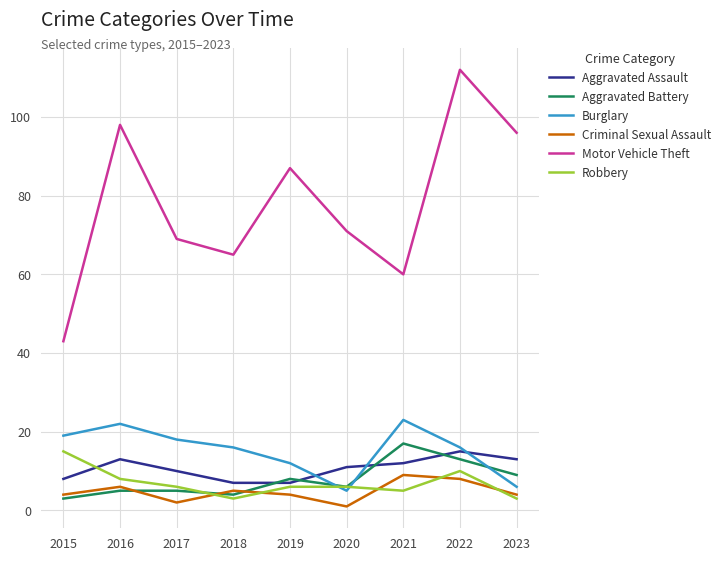

Is it true that Aggravated Battery equals 6 at 2020?

True